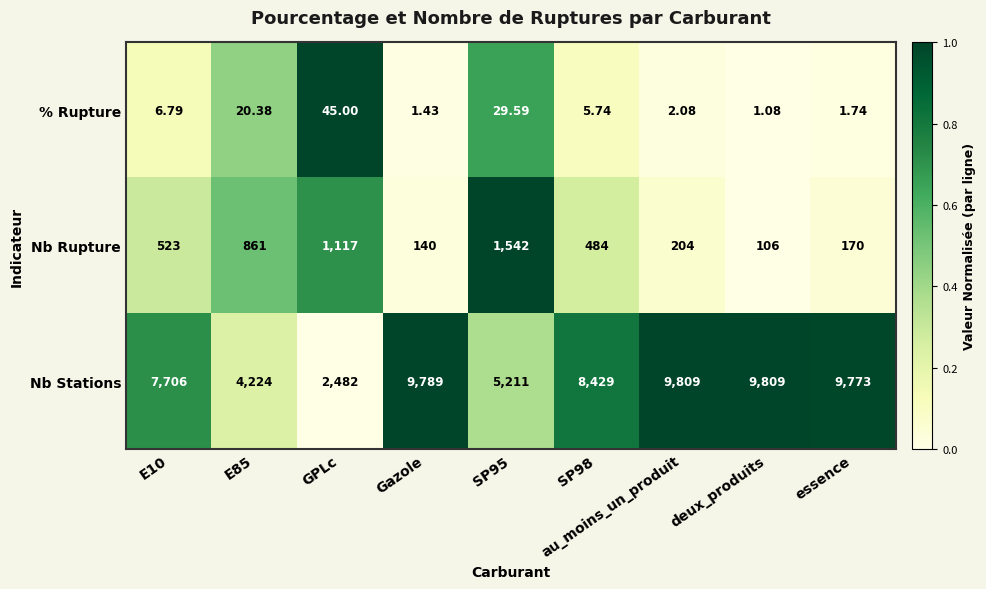

At which category is the sum across all series the highest?

au_moins_un_produit